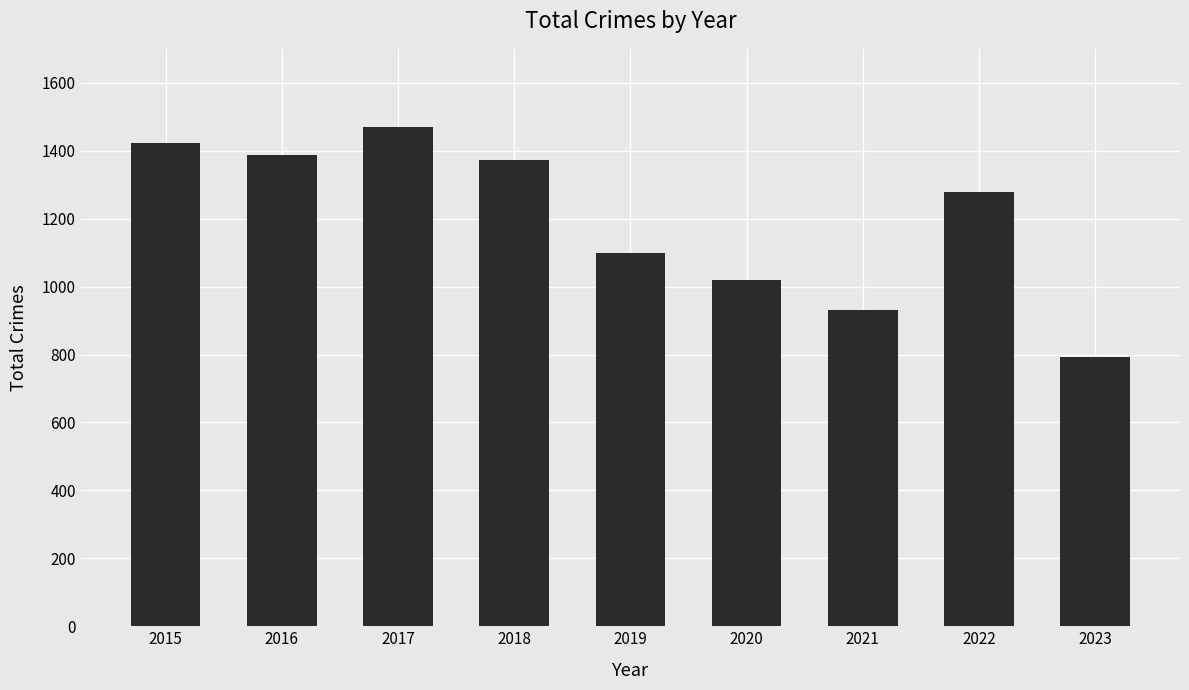

Does the chart contain any negative values?

No